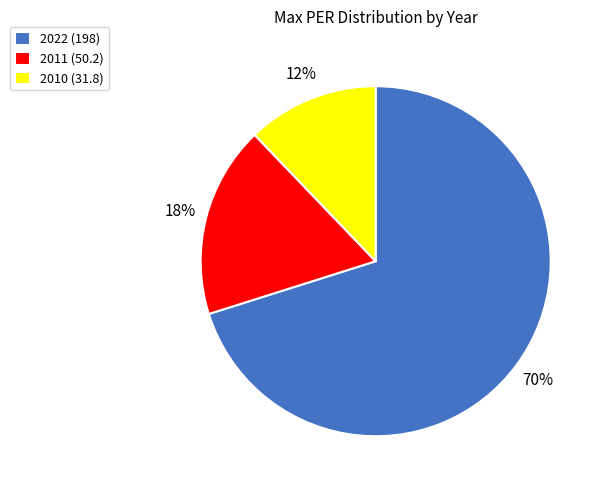

Which slice is the largest?

2022 (198)